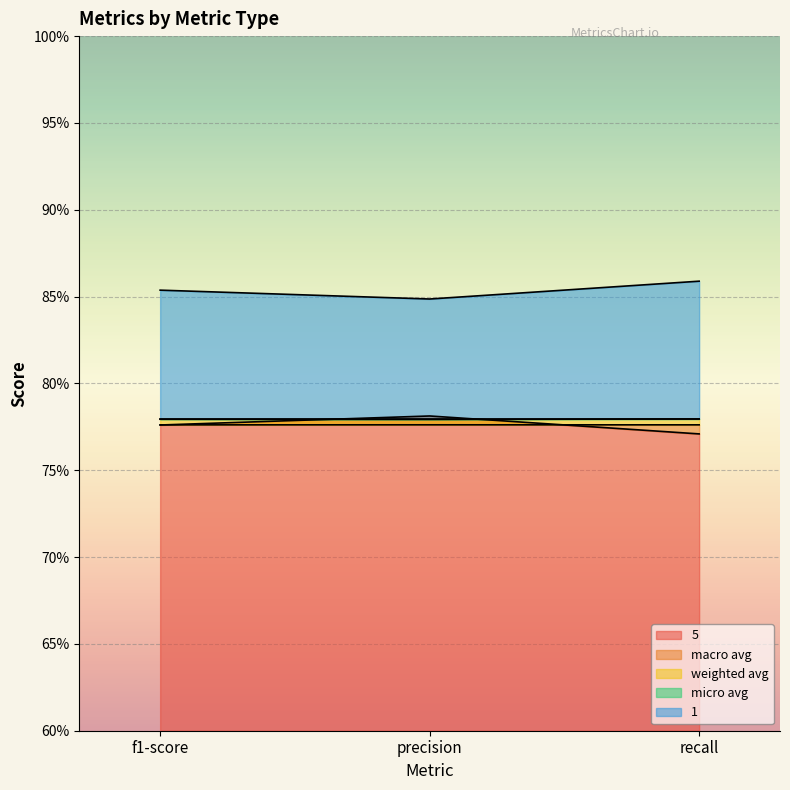

What is the label of the 1st point from the left?

f1-score